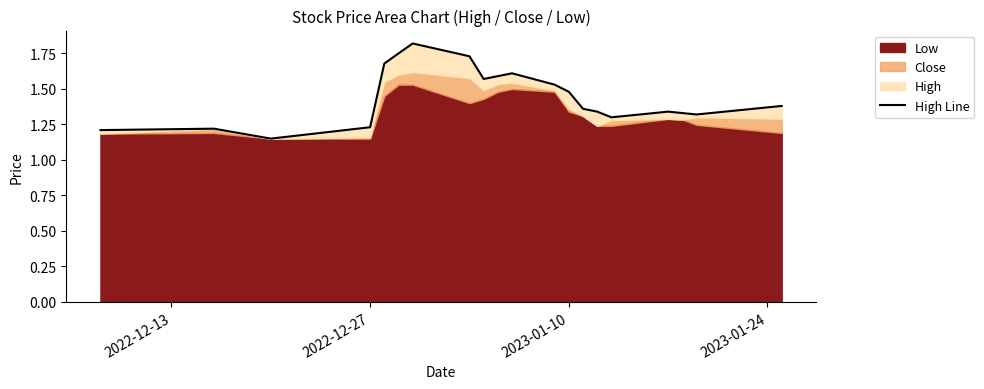

What is the average value?

1.4